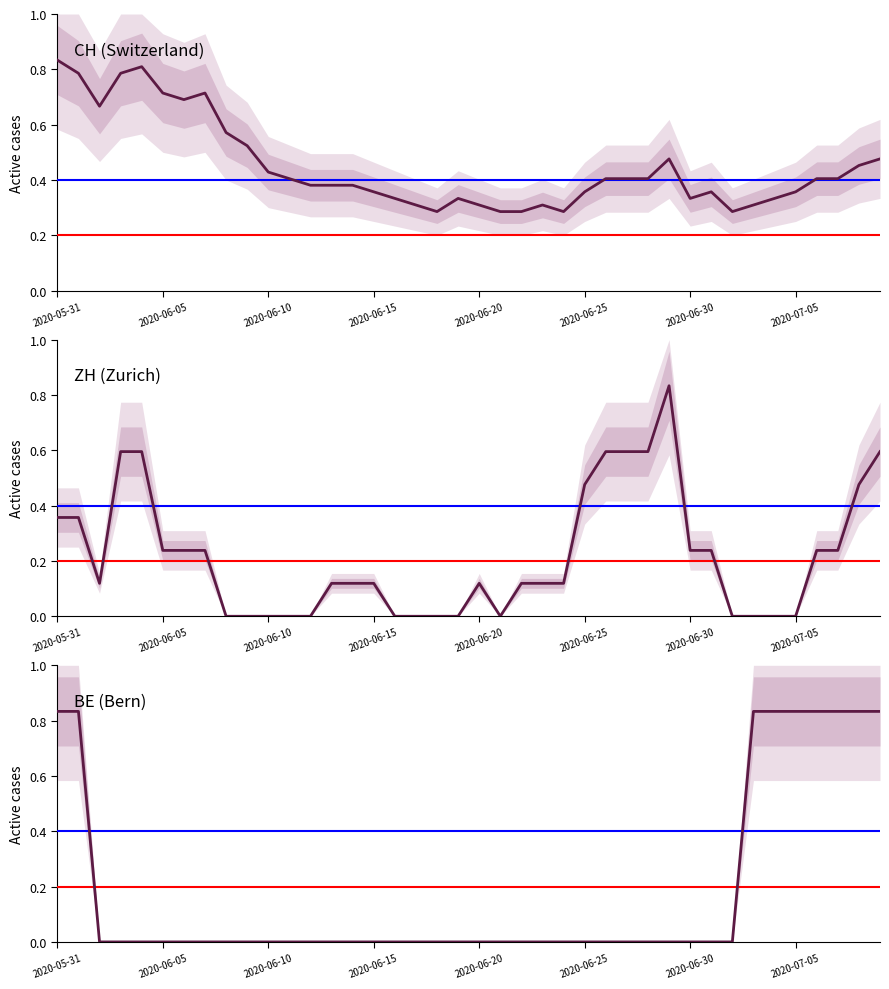

In CH (Switzerland), how many points are higher than both neighbors (excluding endpoints)?

6